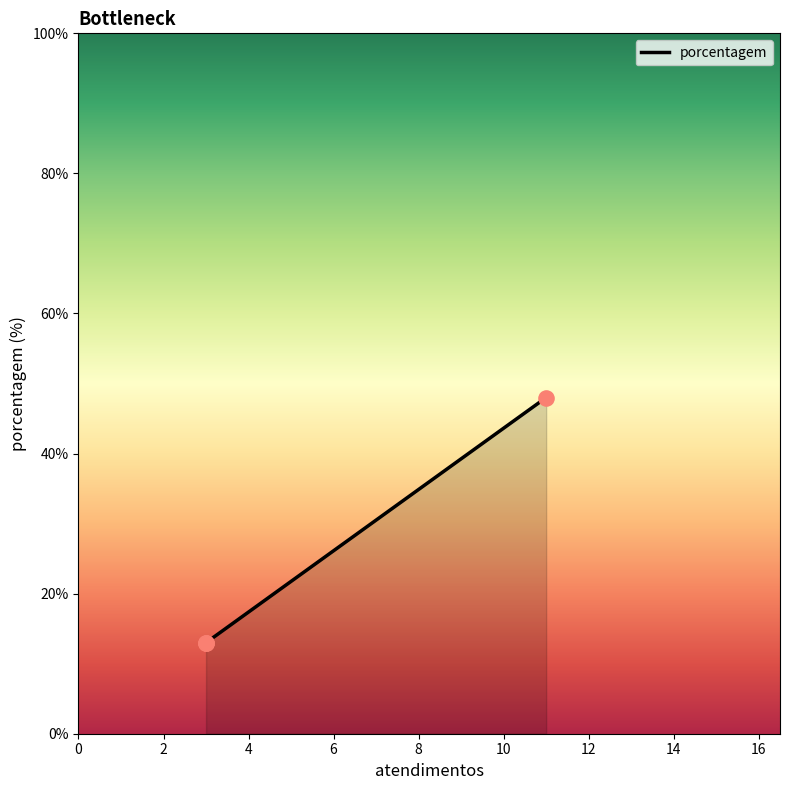

What is the maximum value shown in the chart?

48.0